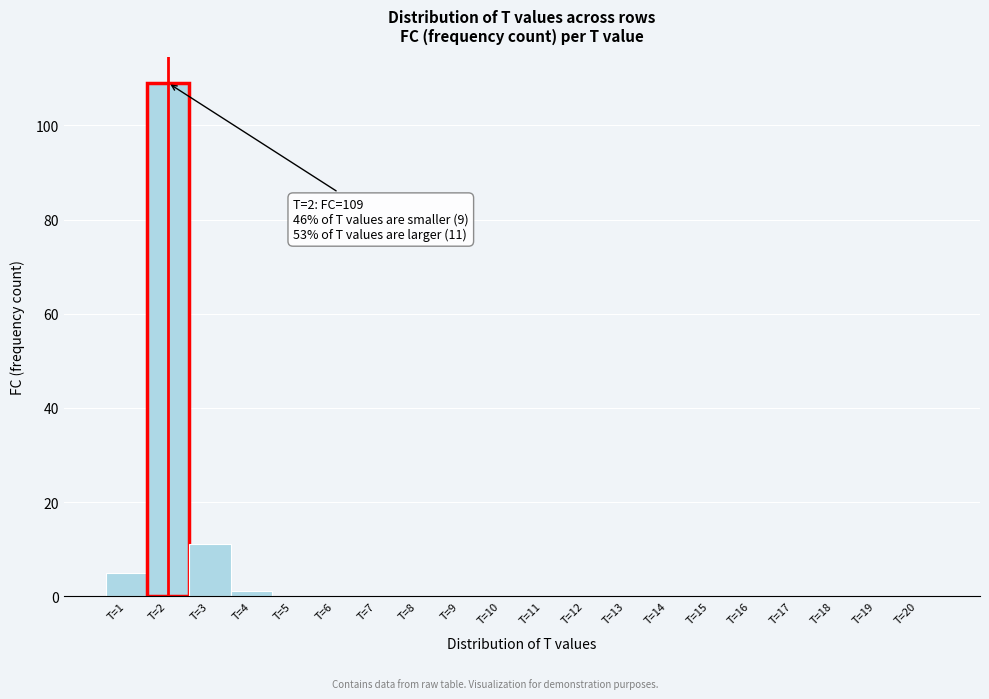

Over which range of the x-axis is the bar tallest?

1.5 to 2.5